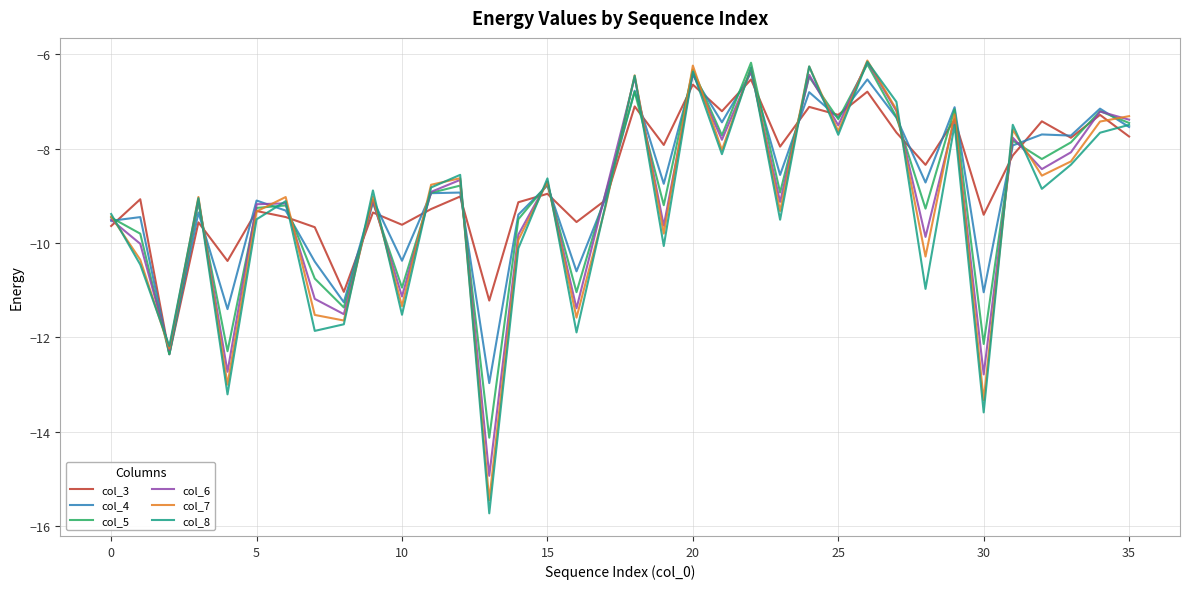

Which series has the largest range (max minus min)?

col_8